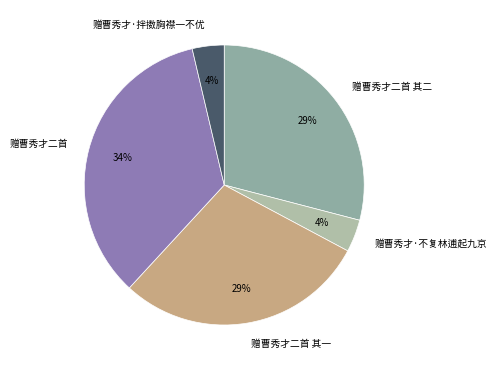

To the nearest percent, what percentage of the pie is 赠曹秀才二首?

34%